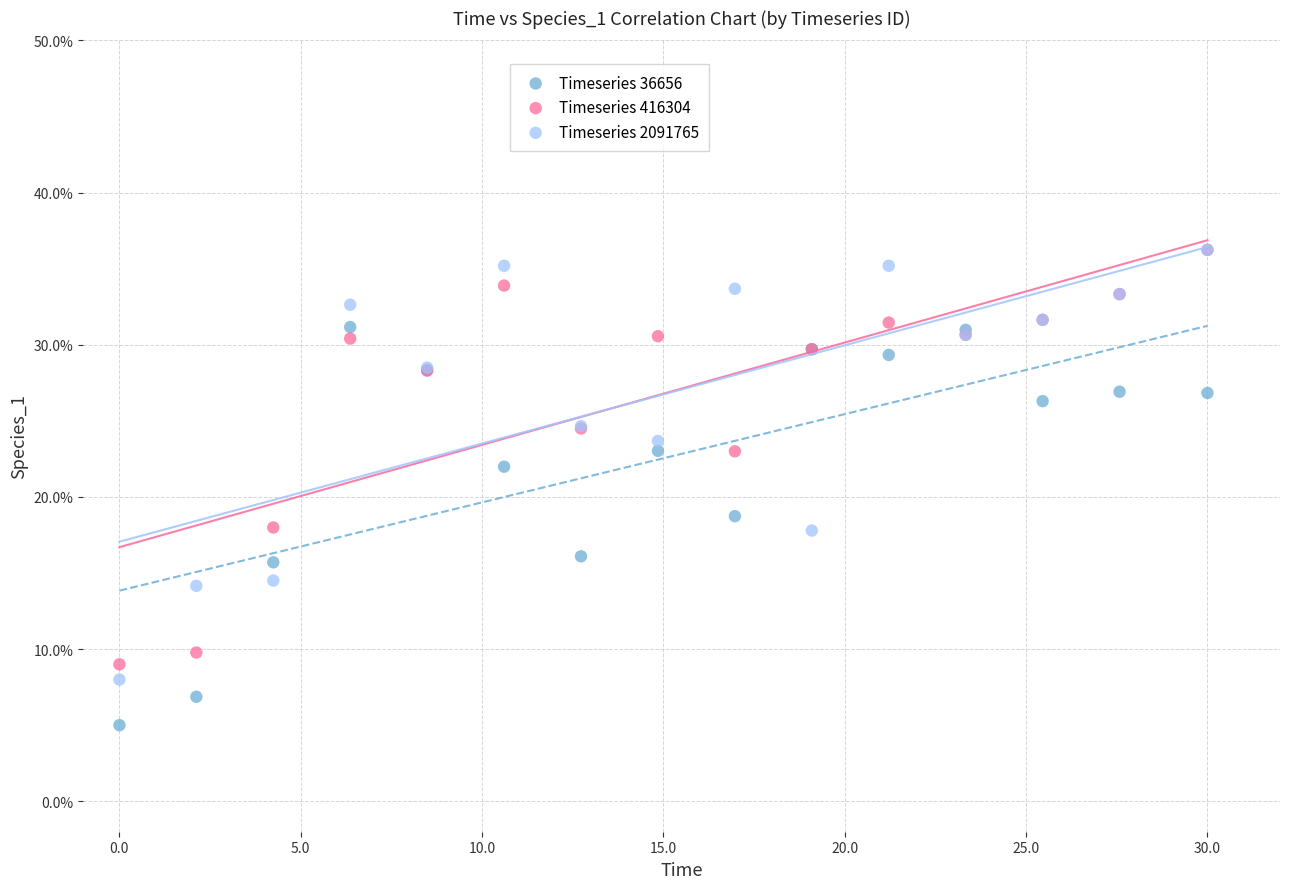

What are all the series names shown in the legend?

Timeseries 36656, Timeseries 416304, Timeseries 2091765